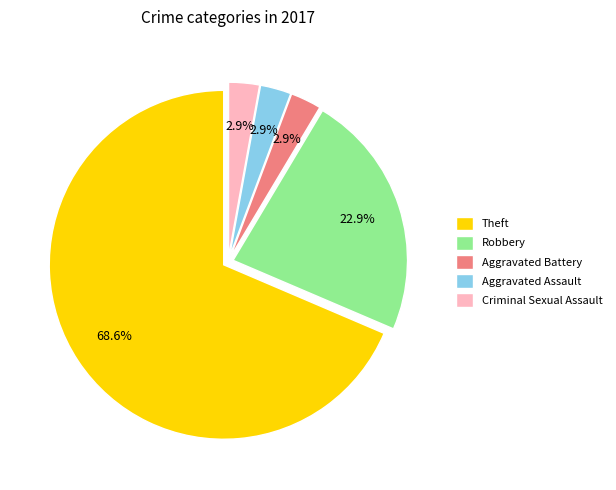

Count the number of slices in the pie.

5